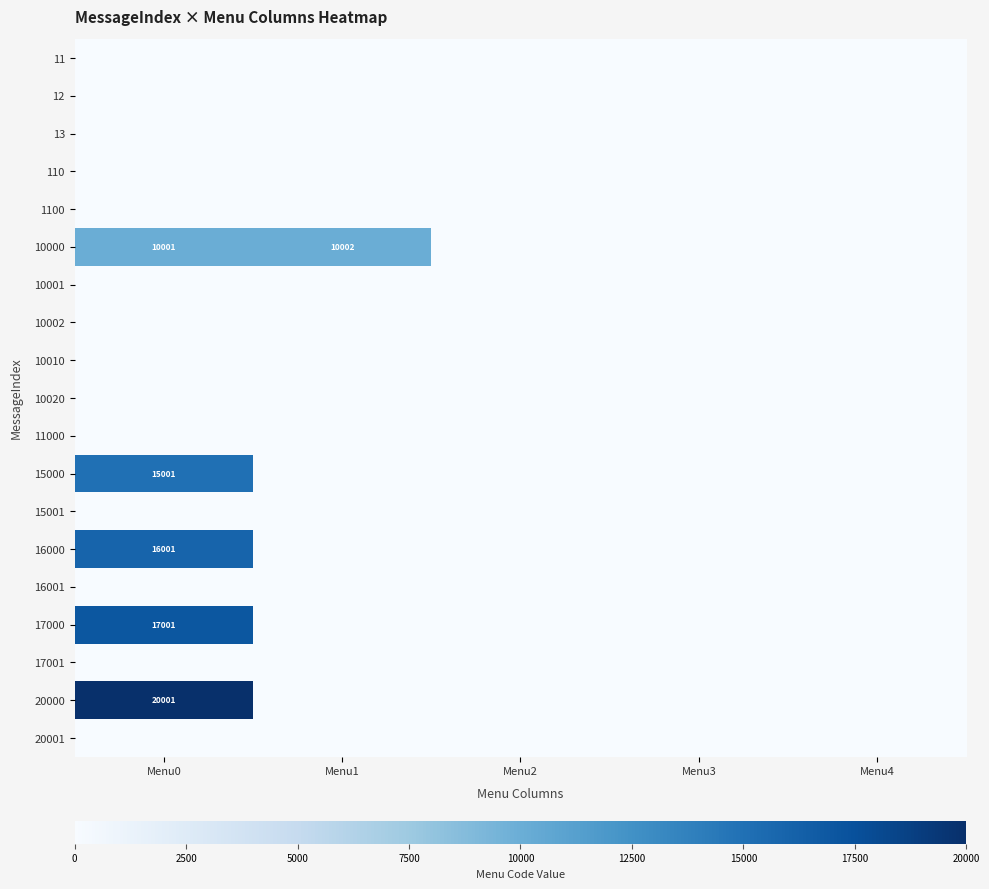

Which series has the largest total across all categories?

10000